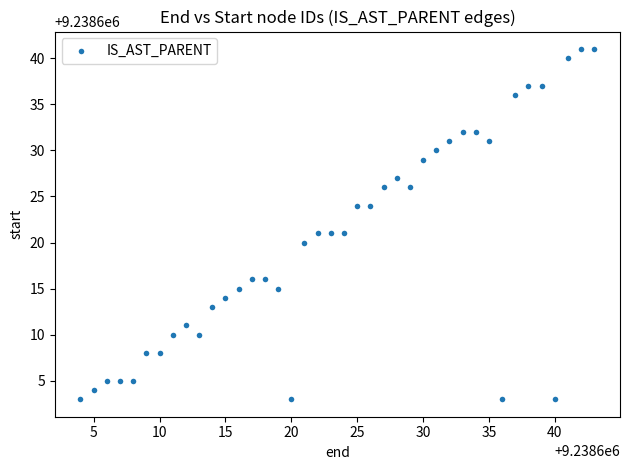

What is the range of X values (max minus min)?

39